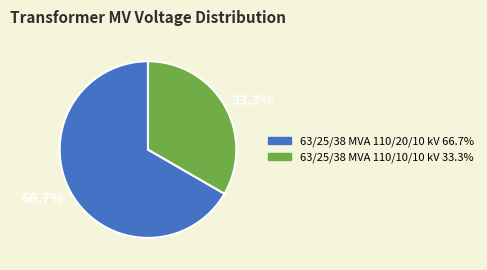

Which slice is the smallest?

63/25/38 MVA 110/10/10 kV